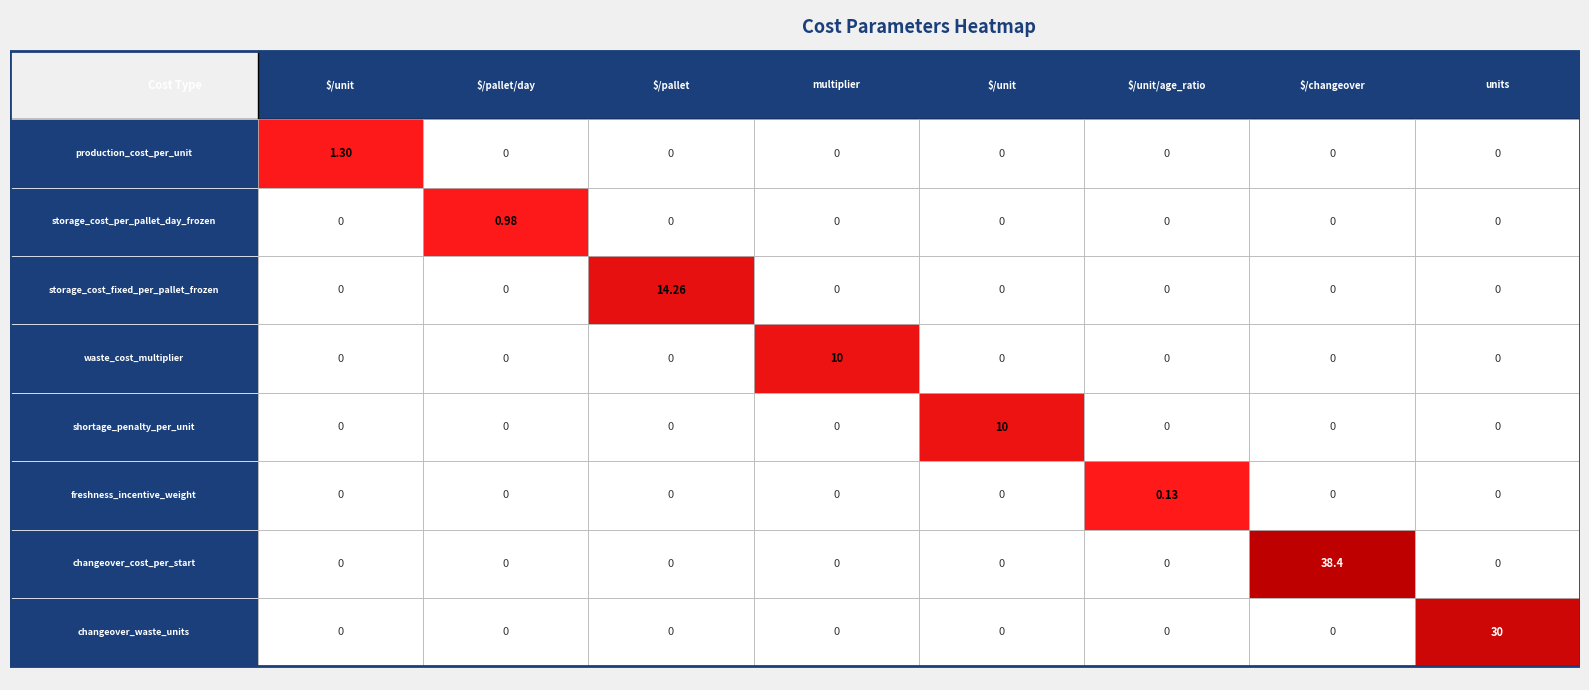

Reading left to right, what are all the values shown in this chart?

production_cost_per_unit: production_cost_per_unit=1.3	storage_cost_per_pallet_day_frozen=0.0	storage_cost_fixed_per_pallet_frozen=0.0	waste_cost_multiplier=0.0	shortage_penalty_per_unit=0.0	freshness_incentive_weight=0.0	changeover_cost_per_start=0.0	changeover_waste_units=0.0
storage_cost_per_pallet_day_frozen: production_cost_per_unit=0.0	storage_cost_per_pallet_day_frozen=1.0	storage_cost_fixed_per_pallet_frozen=0.0	waste_cost_multiplier=0.0	shortage_penalty_per_unit=0.0	freshness_incentive_weight=0.0	changeover_cost_per_start=0.0	changeover_waste_units=0.0
storage_cost_fixed_per_pallet_frozen: production_cost_per_unit=0.0	storage_cost_per_pallet_day_frozen=0.0	storage_cost_fixed_per_pallet_frozen=14.3	waste_cost_multiplier=0.0	shortage_penalty_per_unit=0.0	freshness_incentive_weight=0.0	changeover_cost_per_start=0.0	changeover_waste_units=0.0
waste_cost_multiplier: production_cost_per_unit=0.0	storage_cost_per_pallet_day_frozen=0.0	storage_cost_fixed_per_pallet_frozen=0.0	waste_cost_multiplier=10.0	shortage_penalty_per_unit=0.0	freshness_incentive_weight=0.0	changeover_cost_per_start=0.0	changeover_waste_units=0.0
shortage_penalty_per_unit: production_cost_per_unit=0.0	storage_cost_per_pallet_day_frozen=0.0	storage_cost_fixed_per_pallet_frozen=0.0	waste_cost_multiplier=0.0	shortage_penalty_per_unit=10.0	freshness_incentive_weight=0.0	changeover_cost_per_start=0.0	changeover_waste_units=0.0
freshness_incentive_weight: production_cost_per_unit=0.0	storage_cost_per_pallet_day_frozen=0.0	storage_cost_fixed_per_pallet_frozen=0.0	waste_cost_multiplier=0.0	shortage_penalty_per_unit=0.0	freshness_incentive_weight=0.1	changeover_cost_per_start=0.0	changeover_waste_units=0.0
changeover_cost_per_start: production_cost_per_unit=0.0	storage_cost_per_pallet_day_frozen=0.0	storage_cost_fixed_per_pallet_frozen=0.0	waste_cost_multiplier=0.0	shortage_penalty_per_unit=0.0	freshness_incentive_weight=0.0	changeover_cost_per_start=38.4	changeover_waste_units=0.0
changeover_waste_units: production_cost_per_unit=0.0	storage_cost_per_pallet_day_frozen=0.0	storage_cost_fixed_per_pallet_frozen=0.0	waste_cost_multiplier=0.0	shortage_penalty_per_unit=0.0	freshness_incentive_weight=0.0	changeover_cost_per_start=0.0	changeover_waste_units=30.0